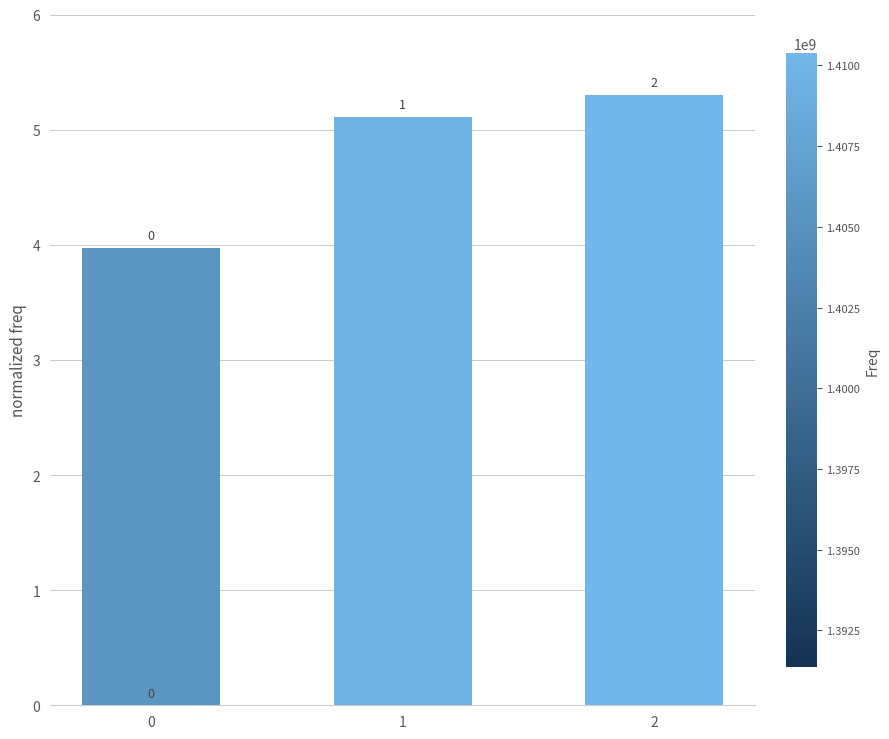

The value at 2 is 2.3. True or false?

False